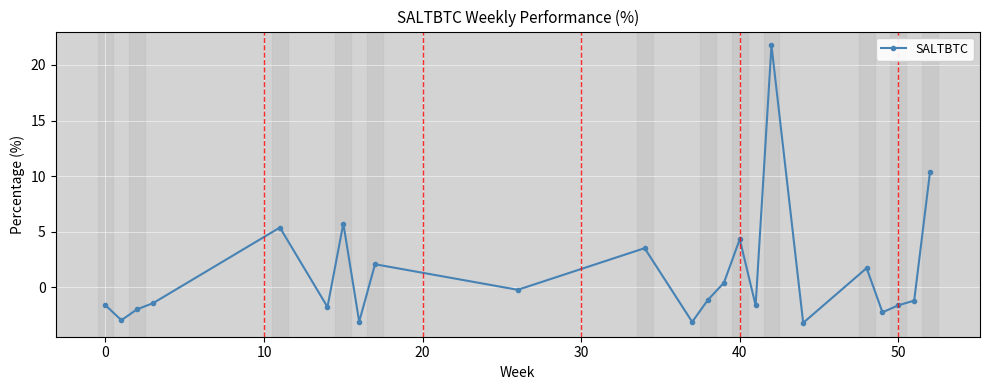

What is the greatest value displayed?

21.7